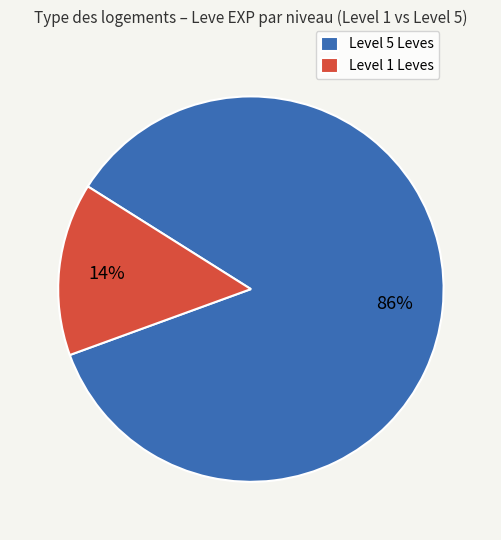

Does any single category account for the majority?

Yes